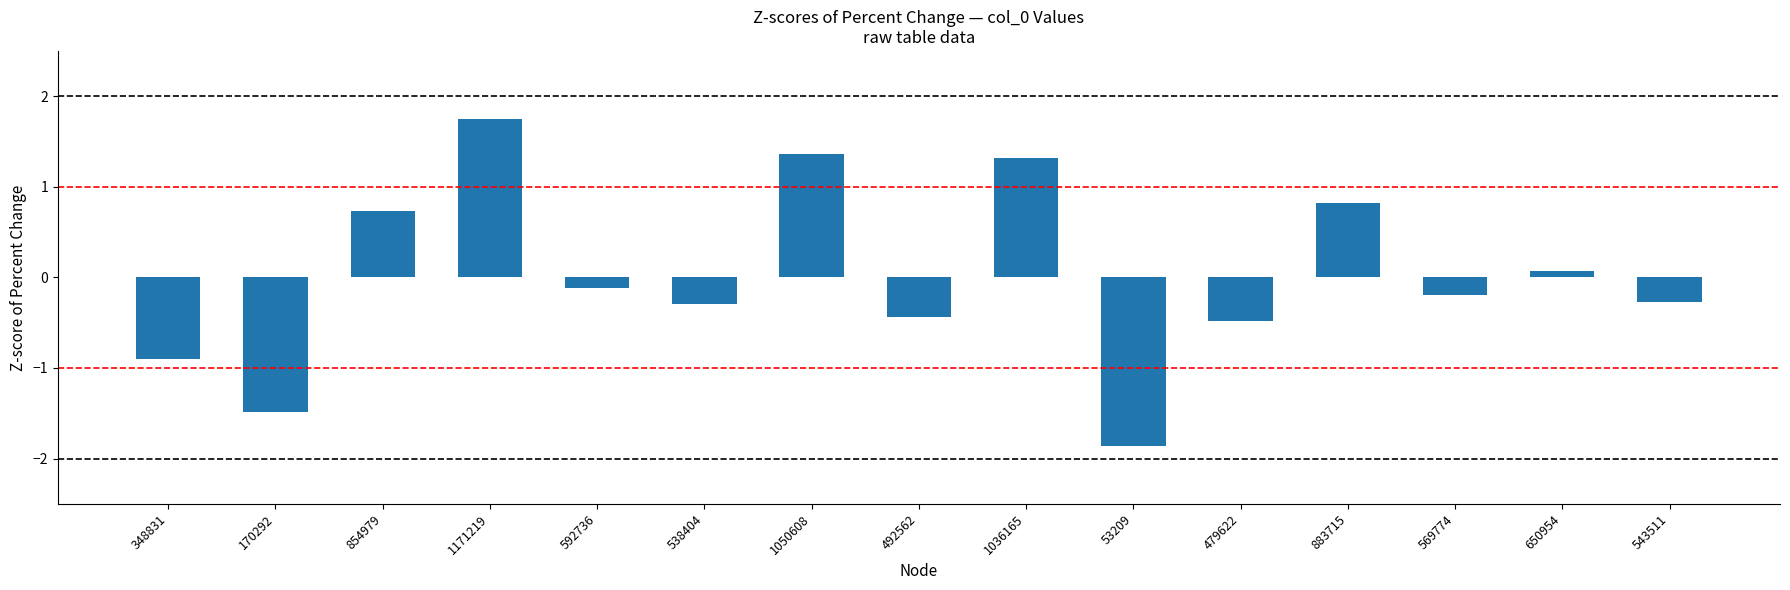

What is the label of the 4th bar from the left?

1171219